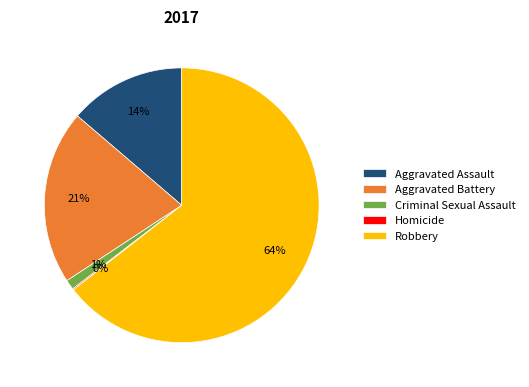

Is it true that Aggravated Battery is 21% of the pie?

True